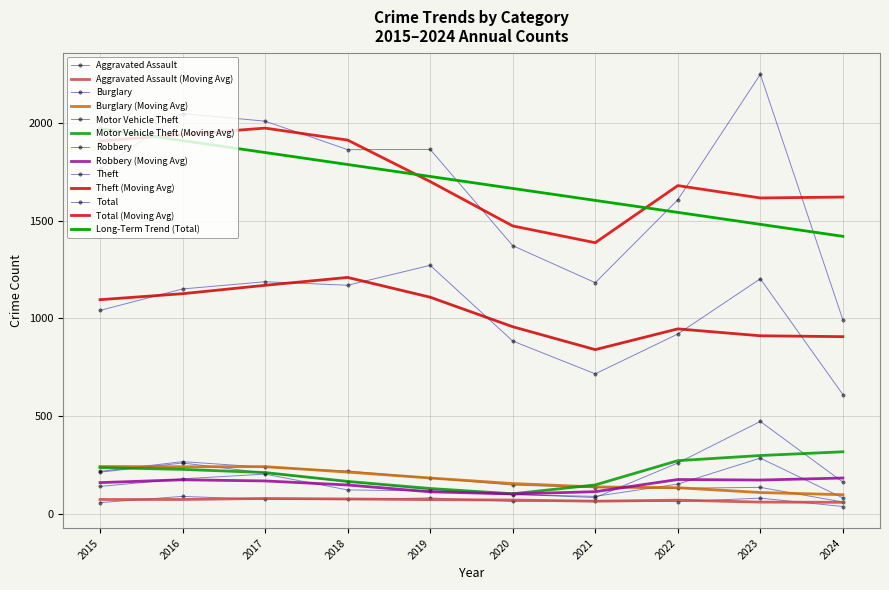

What is the difference between the highest and lowest values at 2020?

1311